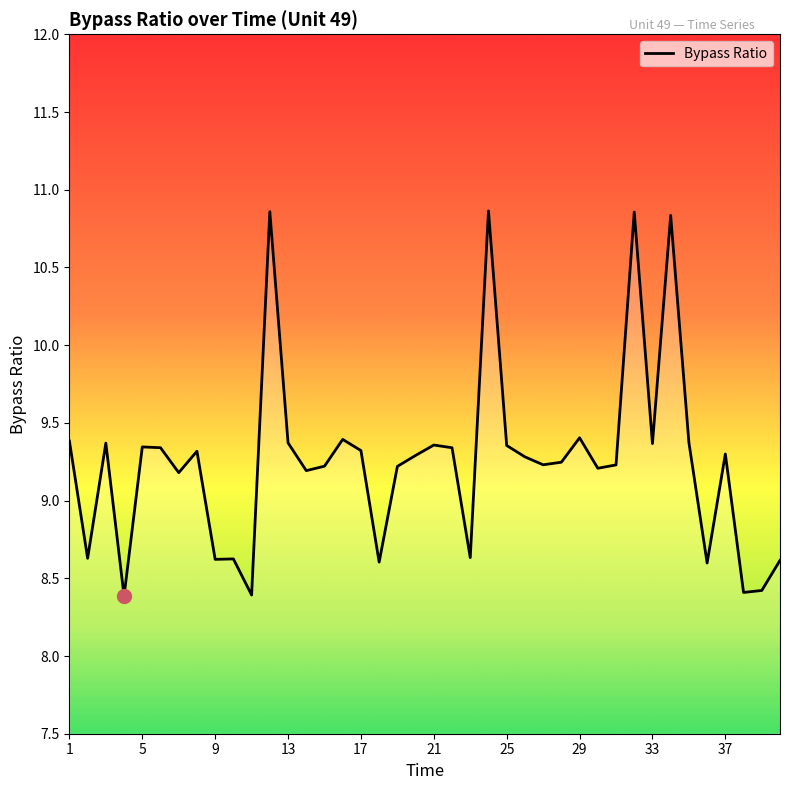

What is the greatest value displayed?

10.9